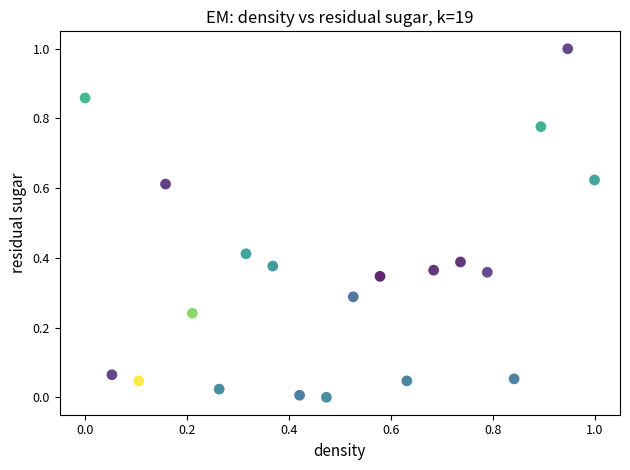

What is the range of Y values (max minus min)?

1.0